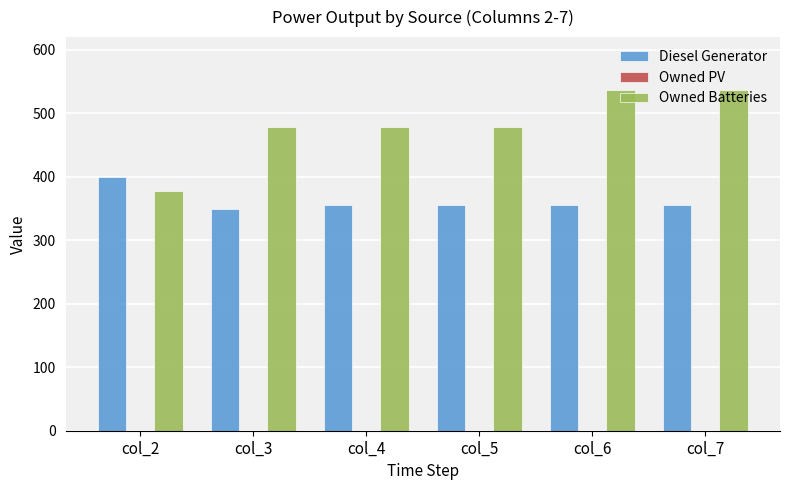

Read the Diesel Generator value at col_4.

356